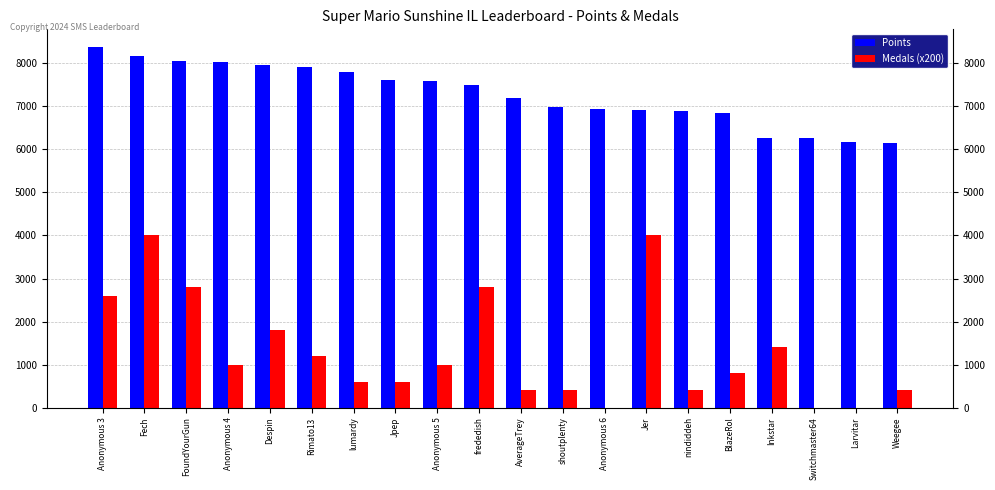

Is it true that Points equals 14534 at Fech?

False